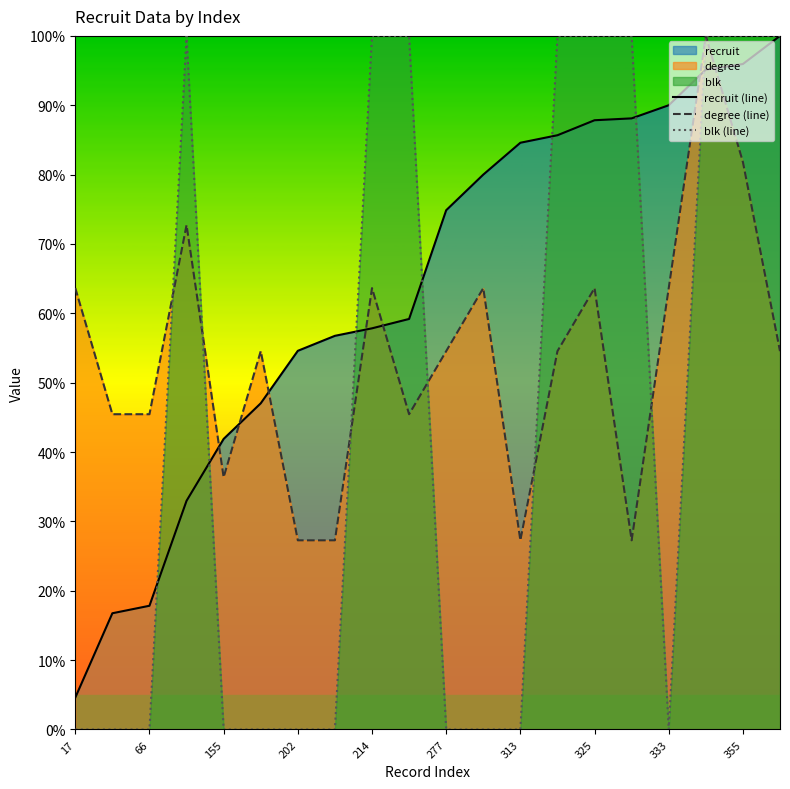

What is the total value across all series at 313?

111.9